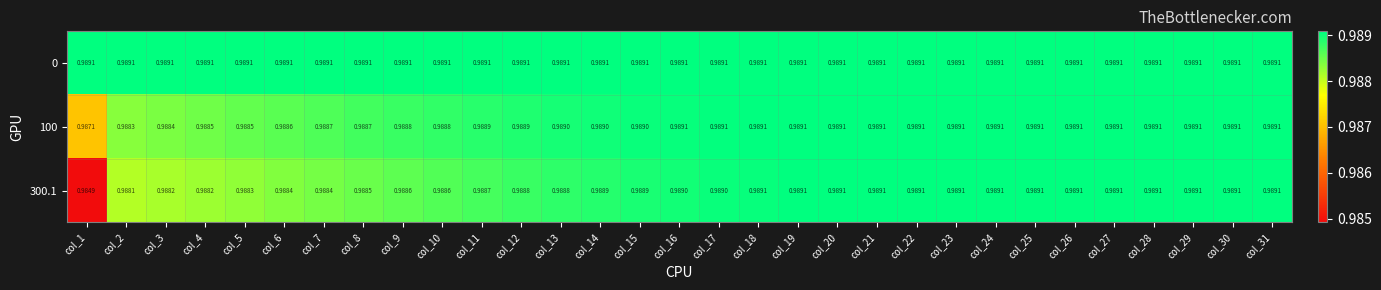

Is the value of 100 at col_15 greater than the value of 0 at col_20?

No